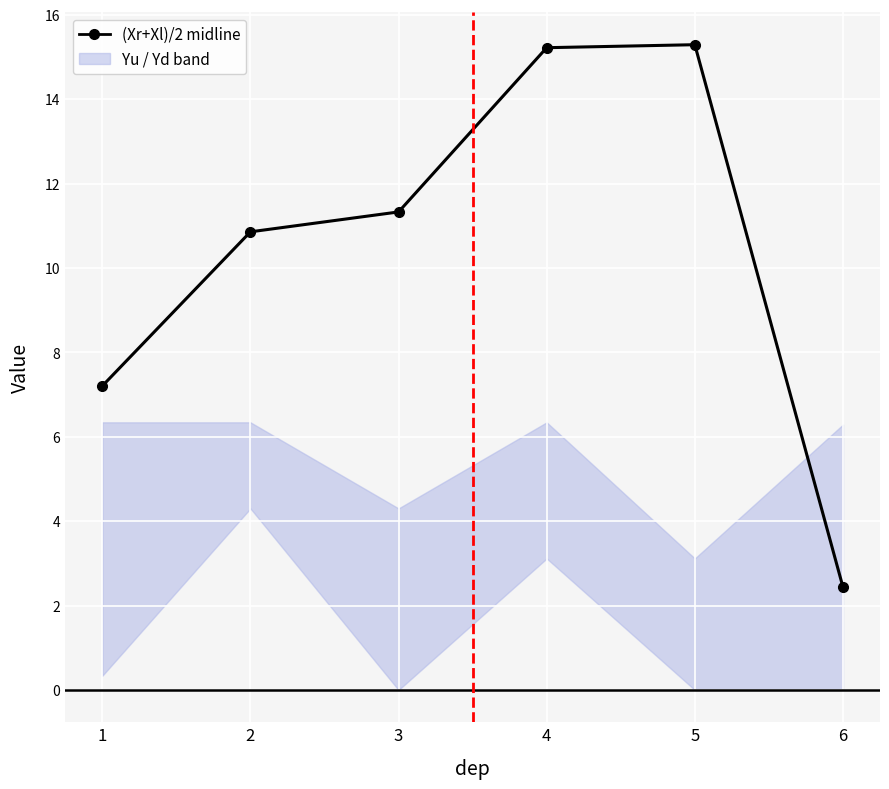

How many lines are shown in the chart?

1